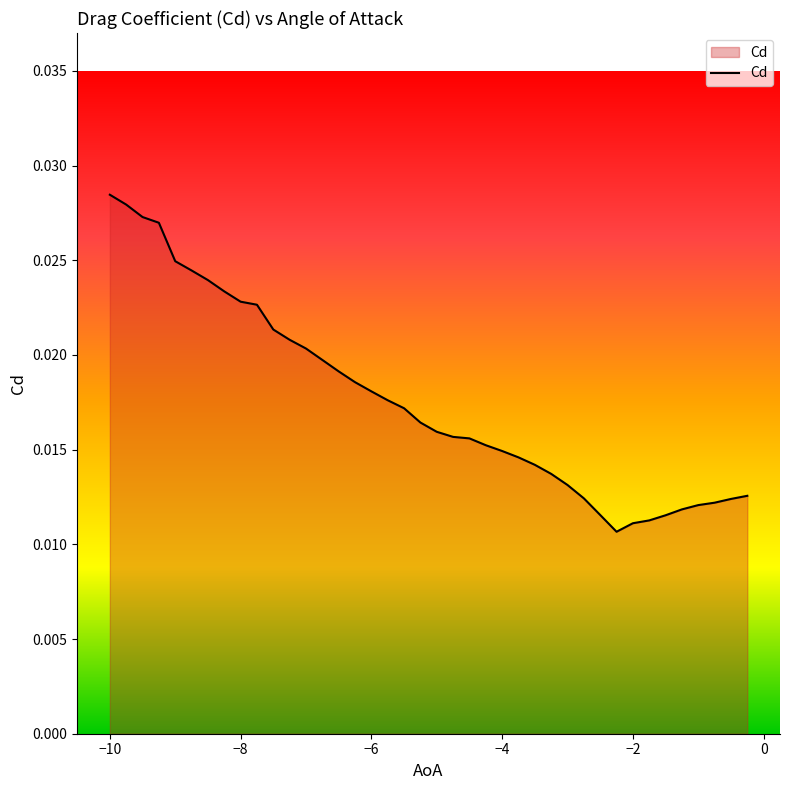

Is this an area chart (filled region under the line)?

Yes